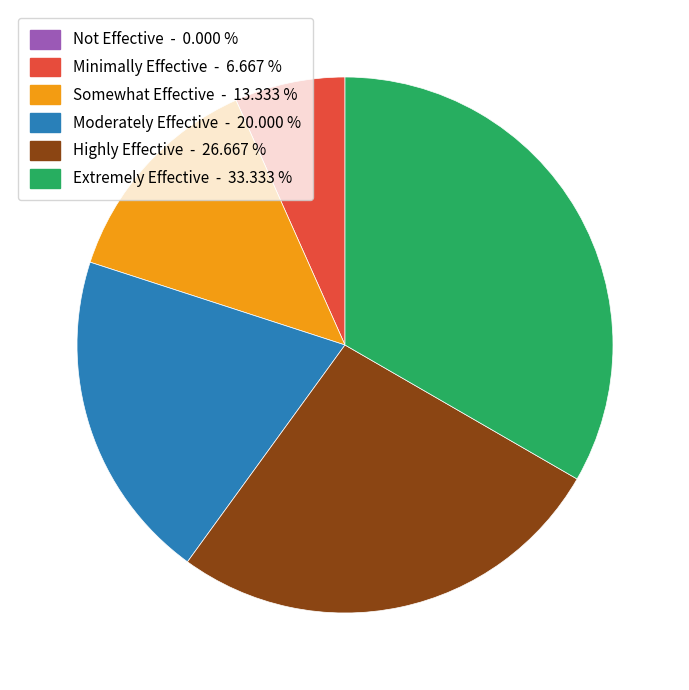

Which category has the biggest portion of the pie?

Extremely Effective